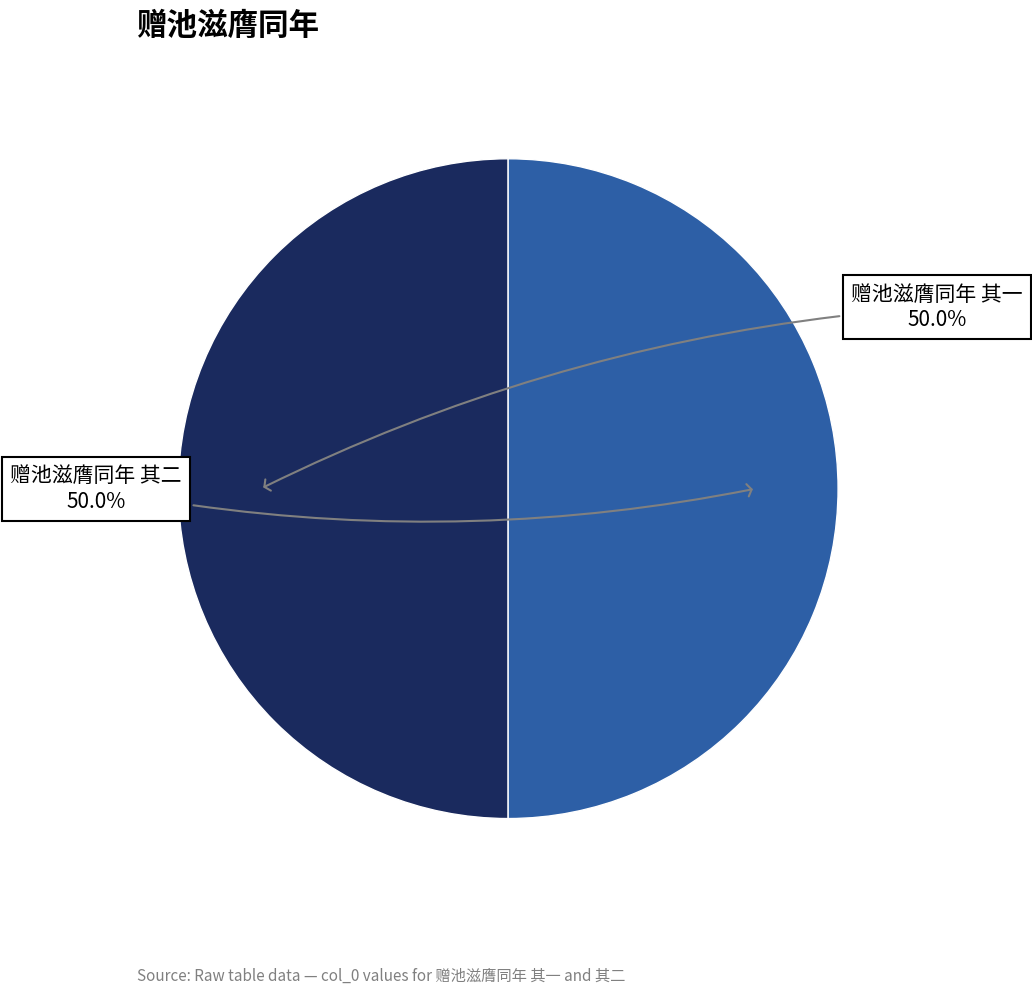

Count the number of slices in the pie.

2